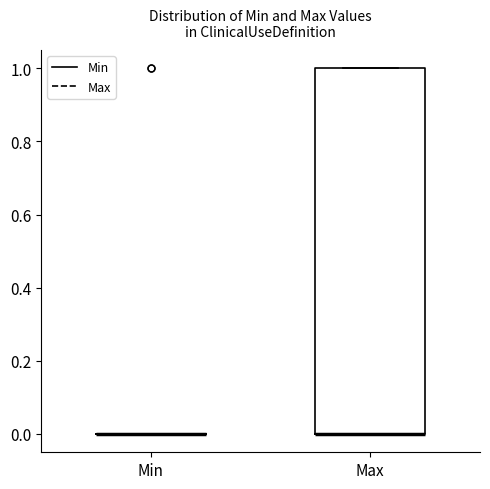

Reading left to right, transcribe this box plot: for each box, give where its median line is, the range the box spans, and where its two whiskers end, as read against the y-axis. The values are not printed on the chart, so give them approximately, as read against the axis.

Min: box collapsed to a line at 0, whiskers 0 to 0
Max: median 0 (drawn on the box's lower edge), box 0 to 1, whiskers 0 to 1